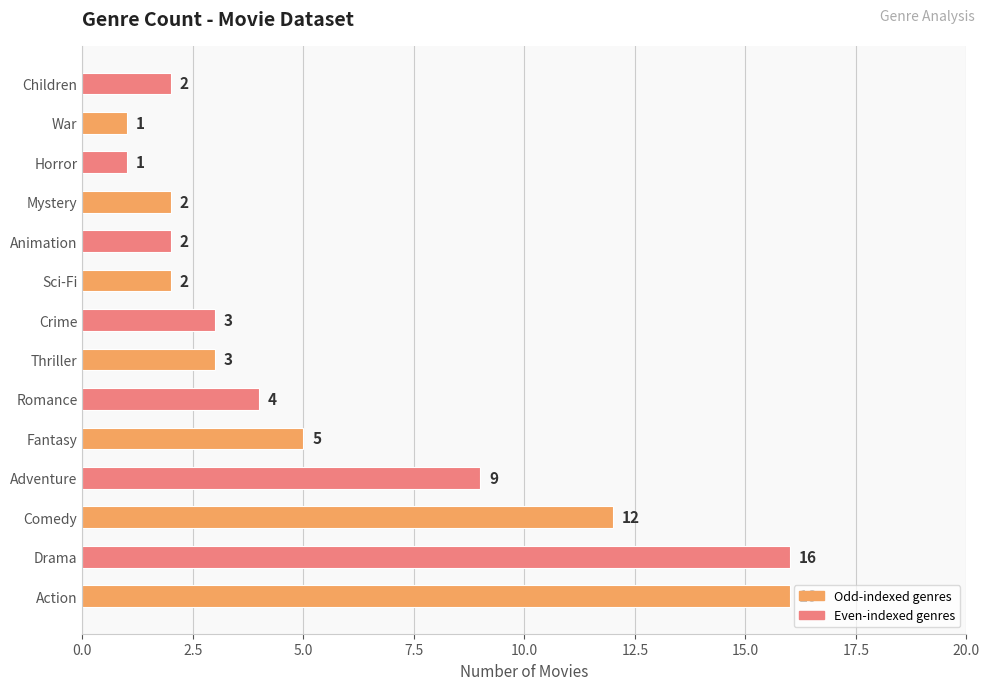

What is the change in value from Fantasy to Sci-Fi?

-3